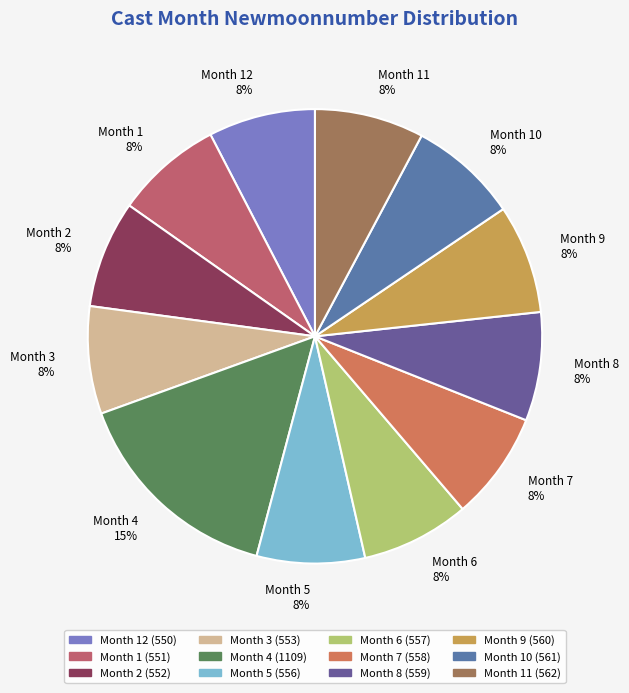

What is the ratio of the value at Month 7 8% to the value at Month 11 8%?

1.0